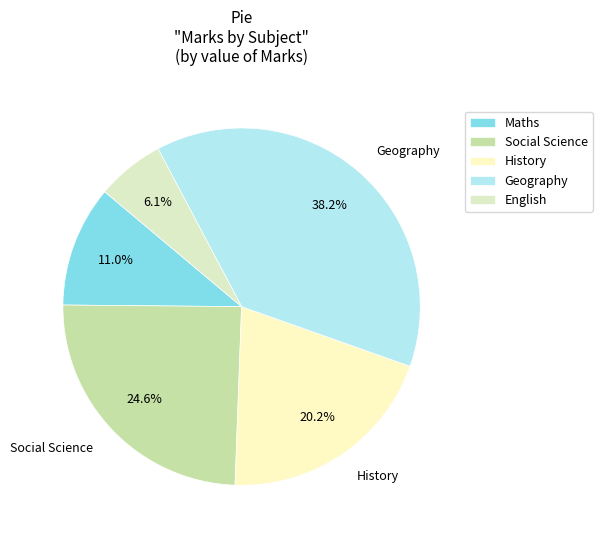

How many slices are in this pie chart?

5